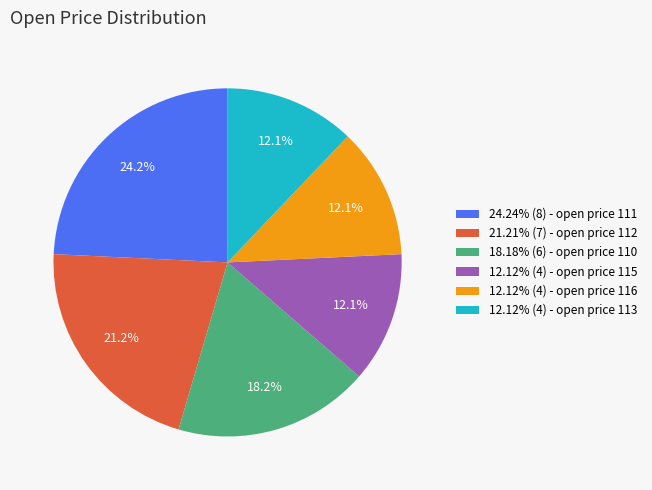

What is the ratio of the value at 21.21% (7) - open price 112 to the value at 24.24% (8) - open price 111?

0.9